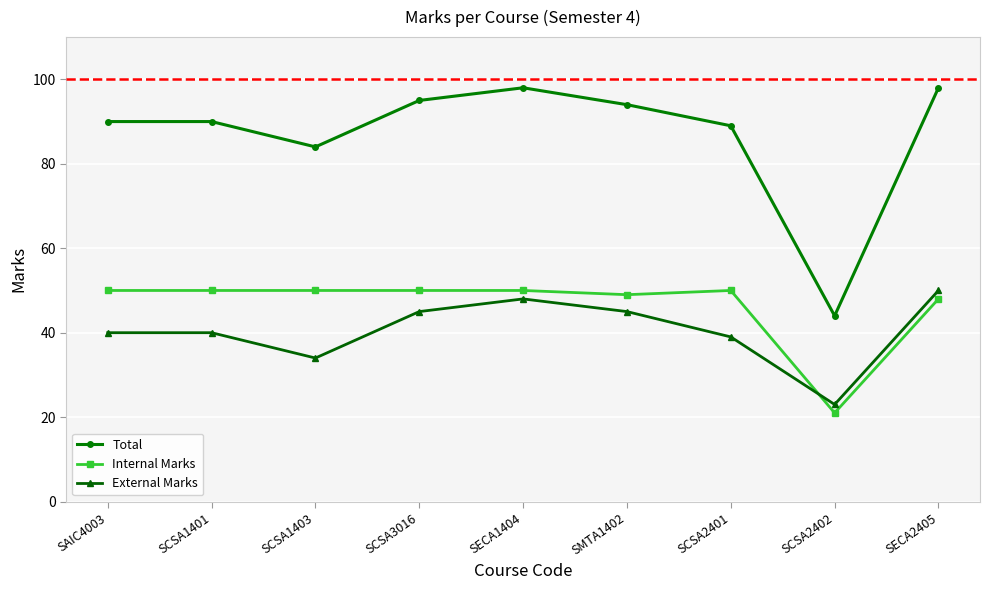

At which label does Total reach its minimum?

SCSA2402